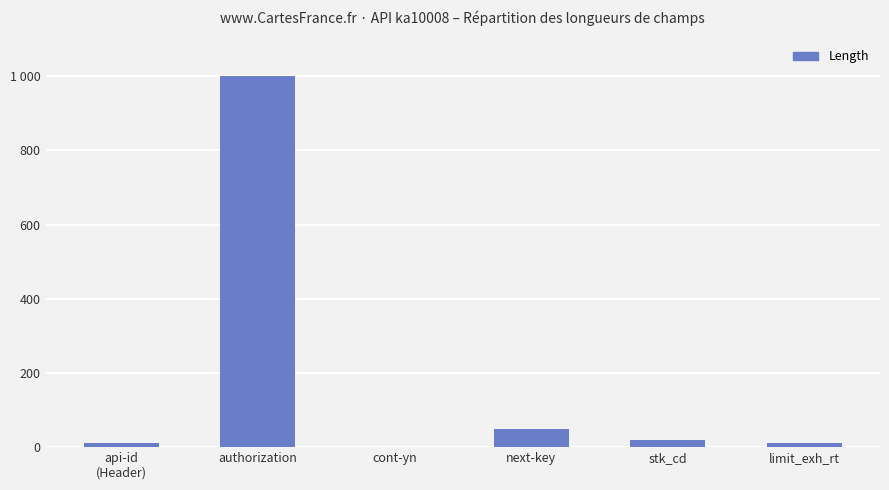

What is the sum of all values?

1091